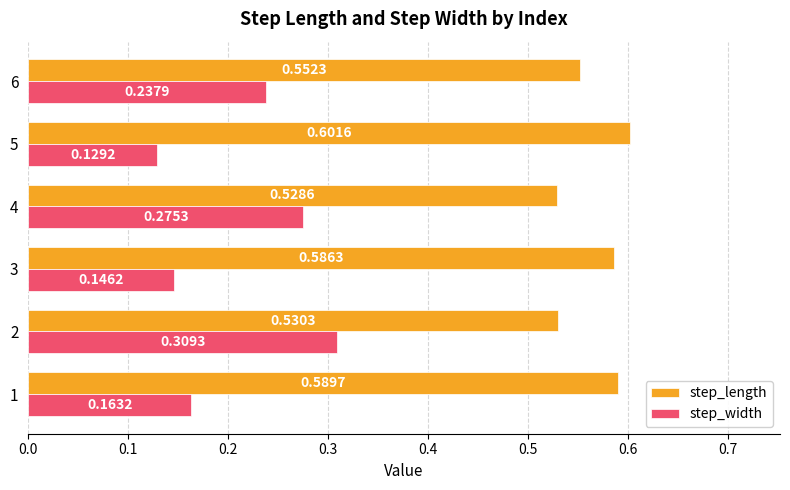

What are all the series names shown in the legend?

step_length, step_width